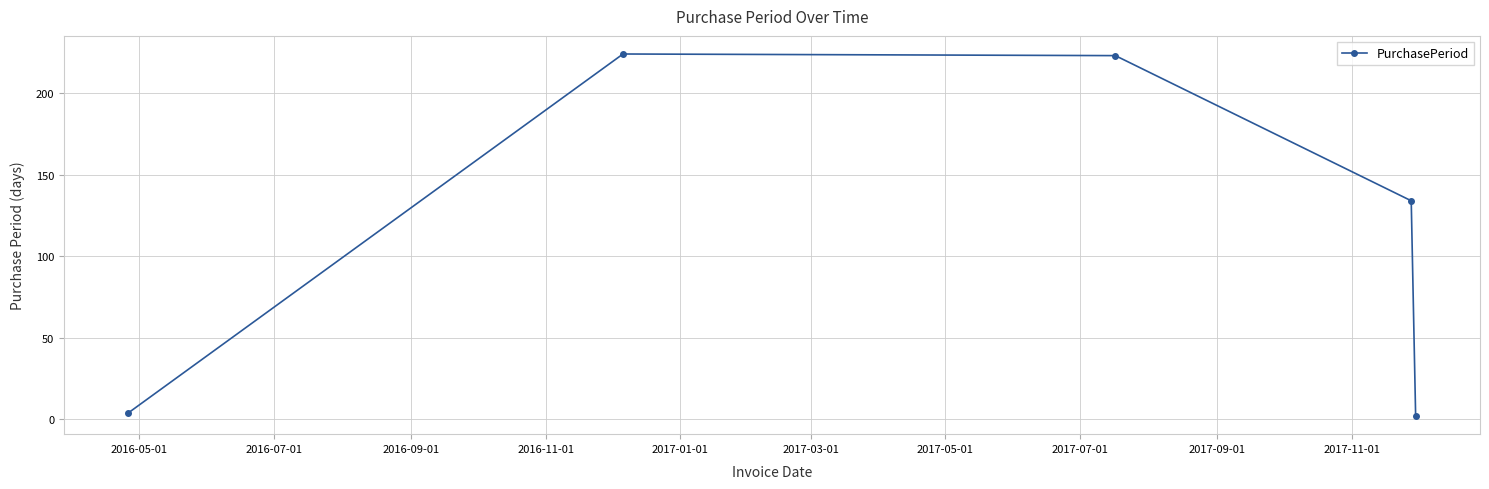

What is the value of the 1st point from the left?

4